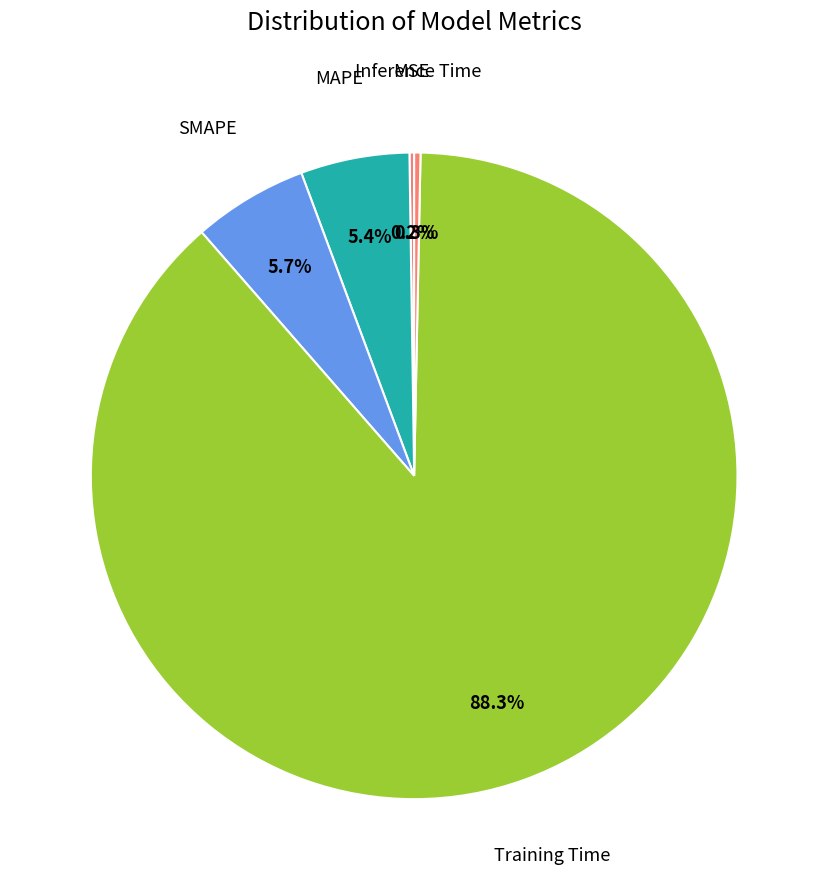

What is the smallest slice in the pie chart?

MSE